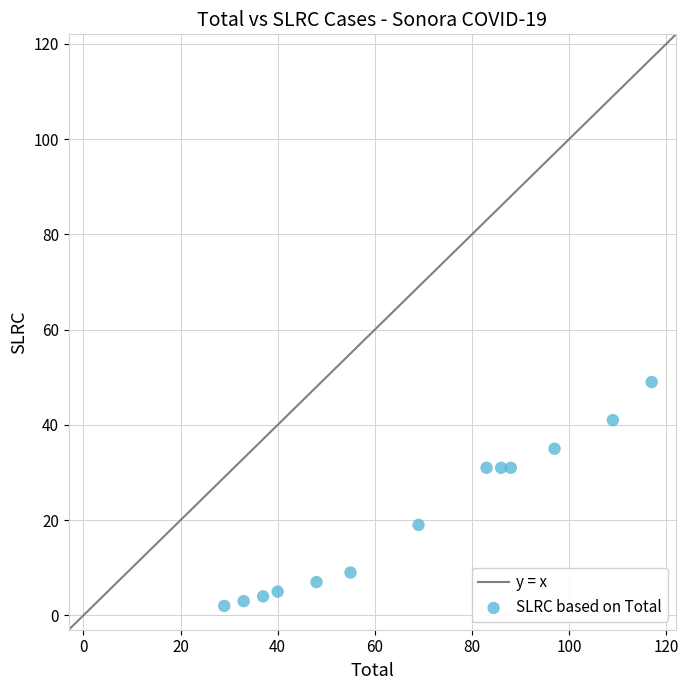

What is the range of Y values (max minus min)?

47